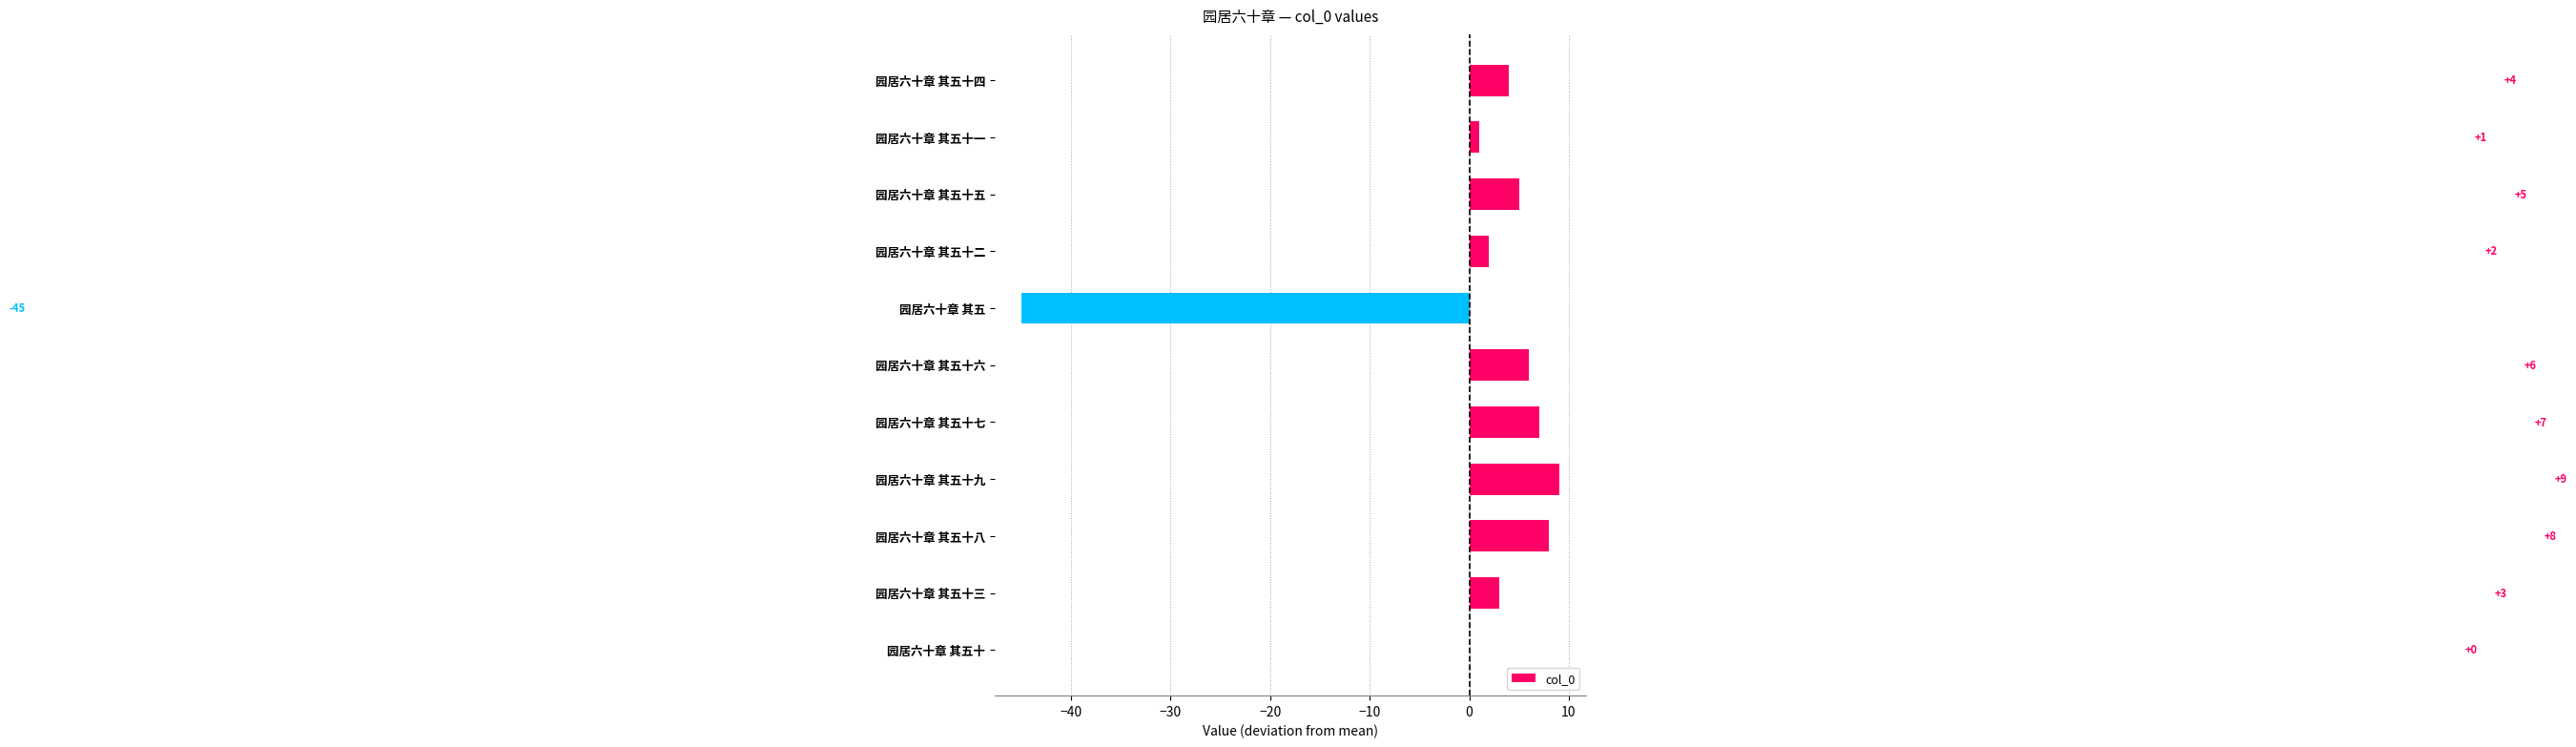

Reading top to bottom, what are all the values shown in this chart?

园居六十章 其五十四=4	园居六十章 其五十一=1	园居六十章 其五十五=5	园居六十章 其五十二=2	园居六十章 其五=-45	园居六十章 其五十六=6	园居六十章 其五十七=7	园居六十章 其五十九=9	园居六十章 其五十八=8	园居六十章 其五十三=3	园居六十章 其五十=0